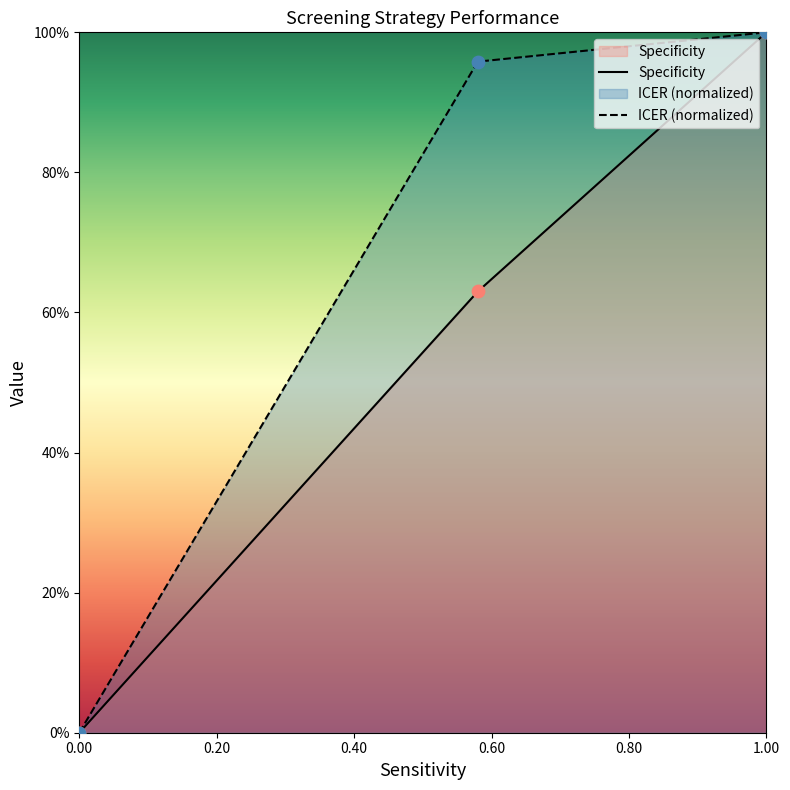

At which category is the sum across all series the highest?

1.0